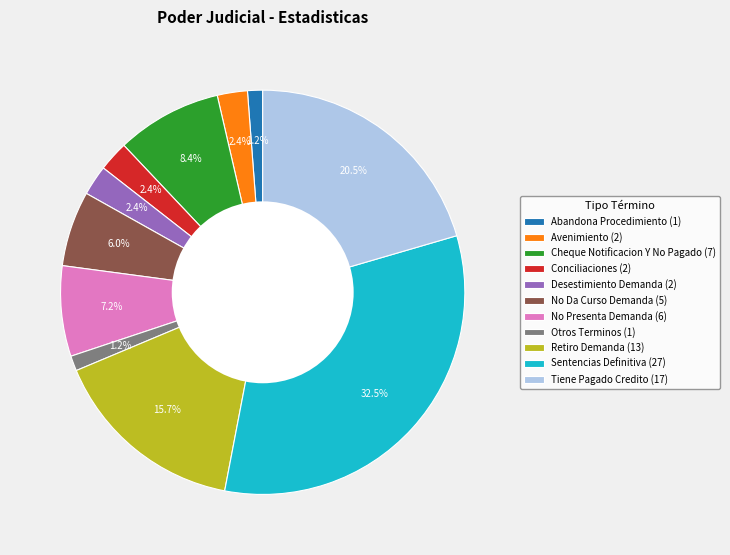

Combined, do Cheque Notificacion Y No Pagado (7) and Otros Terminos (1) account for over 50%?

No